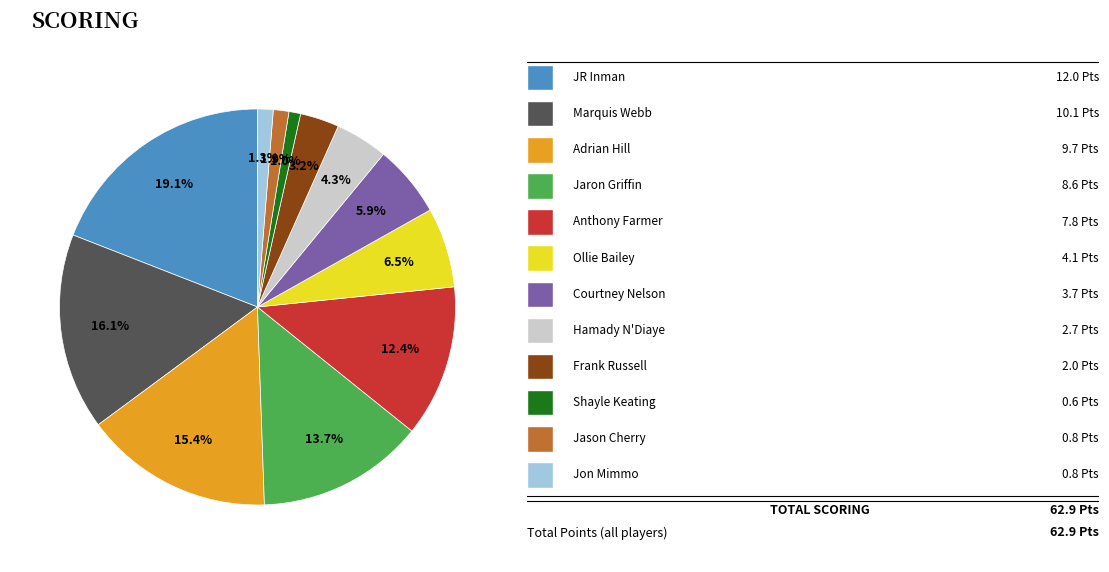

Does any single category account for the majority?

No